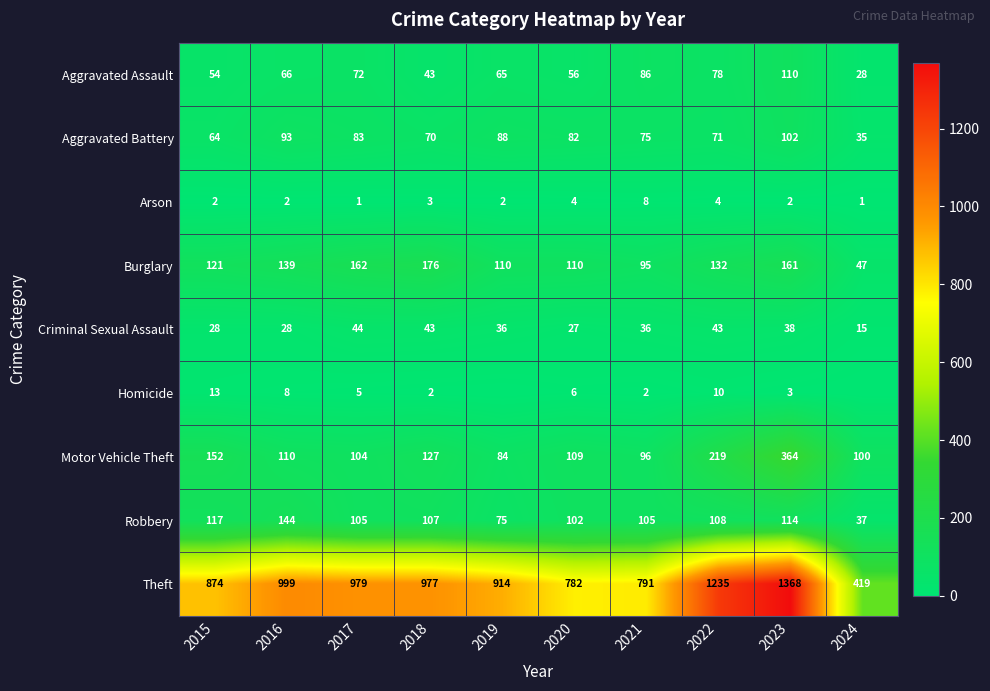

Rank the series at 2022 from lowest to highest value.

Arson, Homicide, Criminal Sexual Assault, Aggravated Battery, Aggravated Assault, Robbery, Burglary, Motor Vehicle Theft, Theft